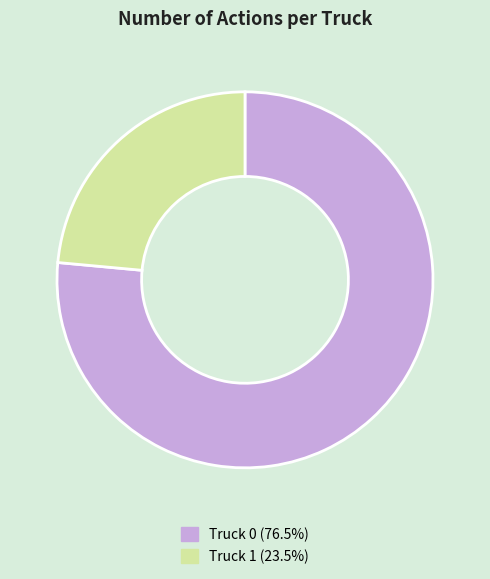

Rank the categories by value from lowest to highest.

Truck 1, Truck 0